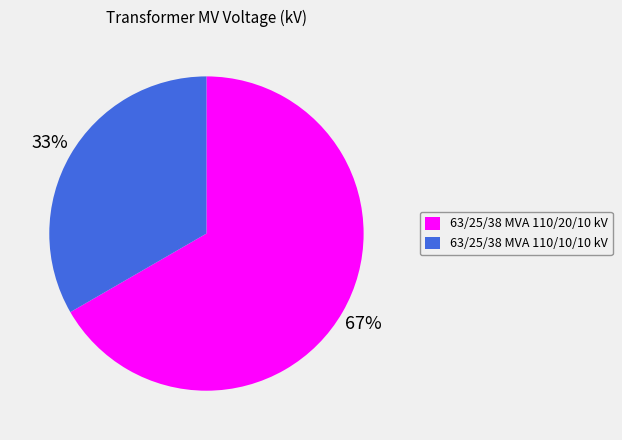

To the nearest percent, what portion does 63/25/38 MVA 110/20/10 kV represent?

67%